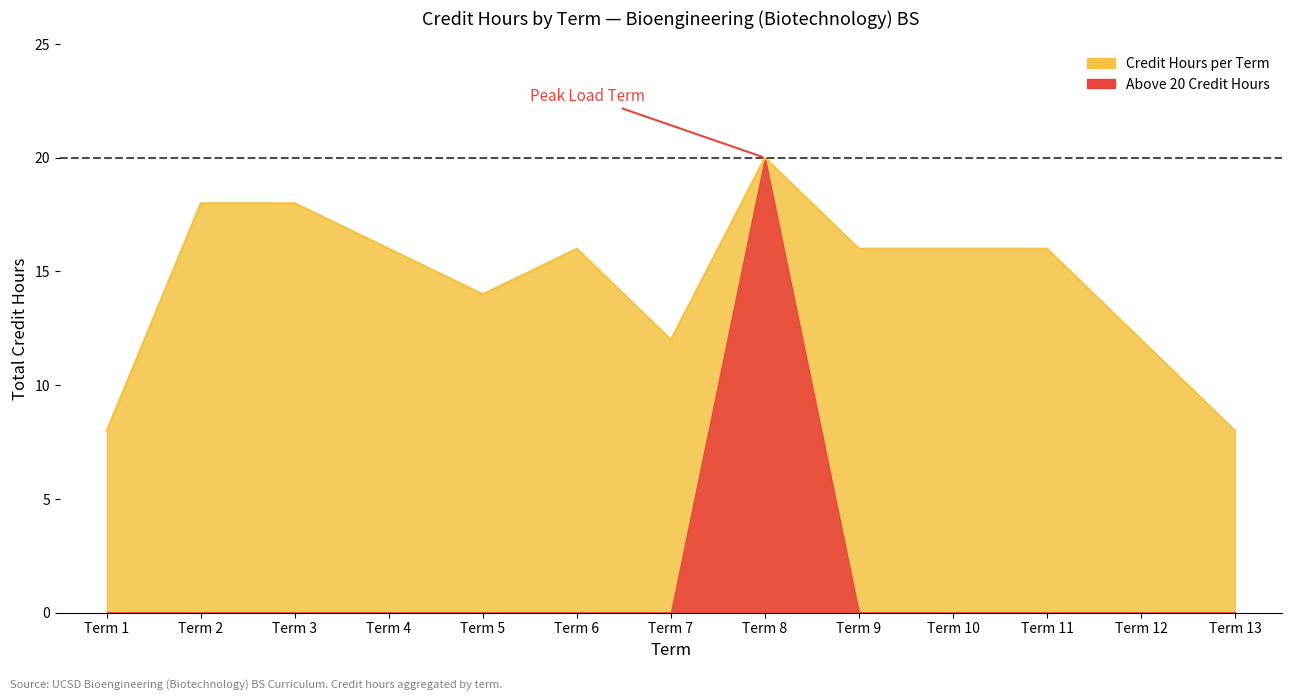

How many values are below 16?

5